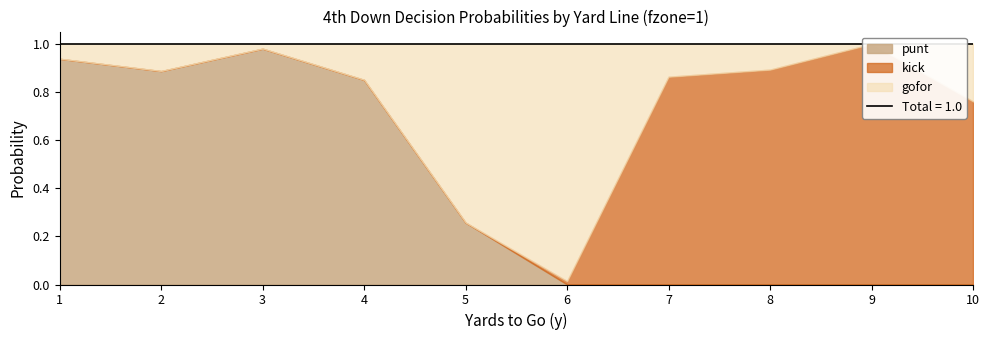

True or false: kick has a value of 0.9 at 7.

True